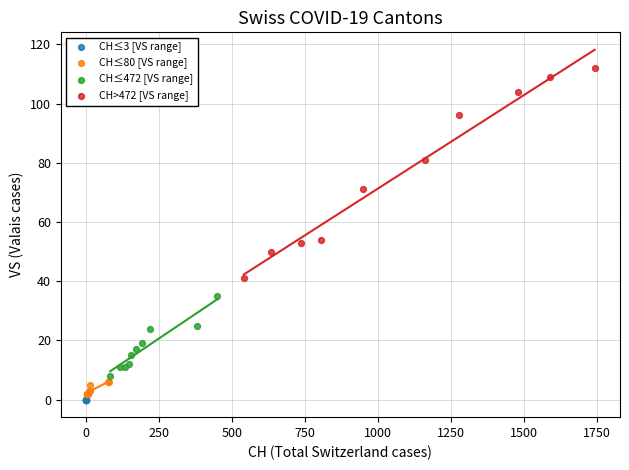

Which series reaches the maximum Y coordinate?

CH>472 [VS range]